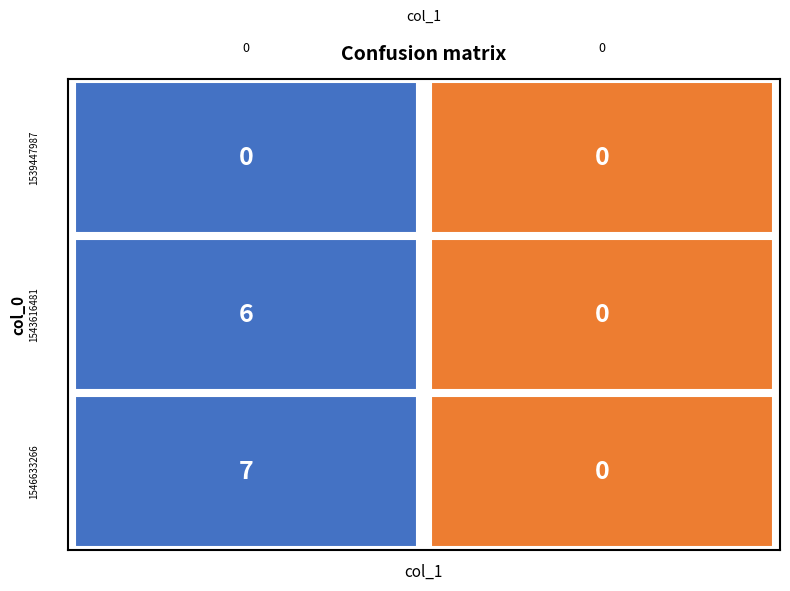

Rank the series by their maximum value, from lowest to highest.

1539447987, 1543616481, 1546633266